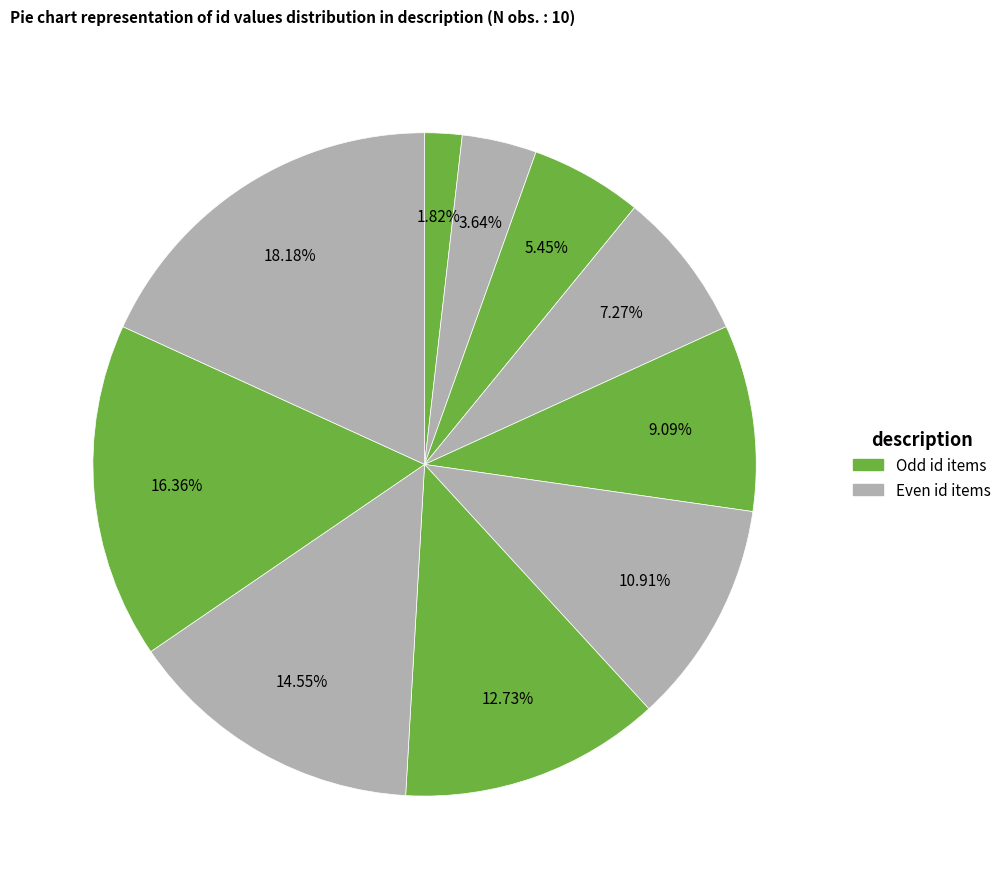

Is there a majority slice in this chart?

No